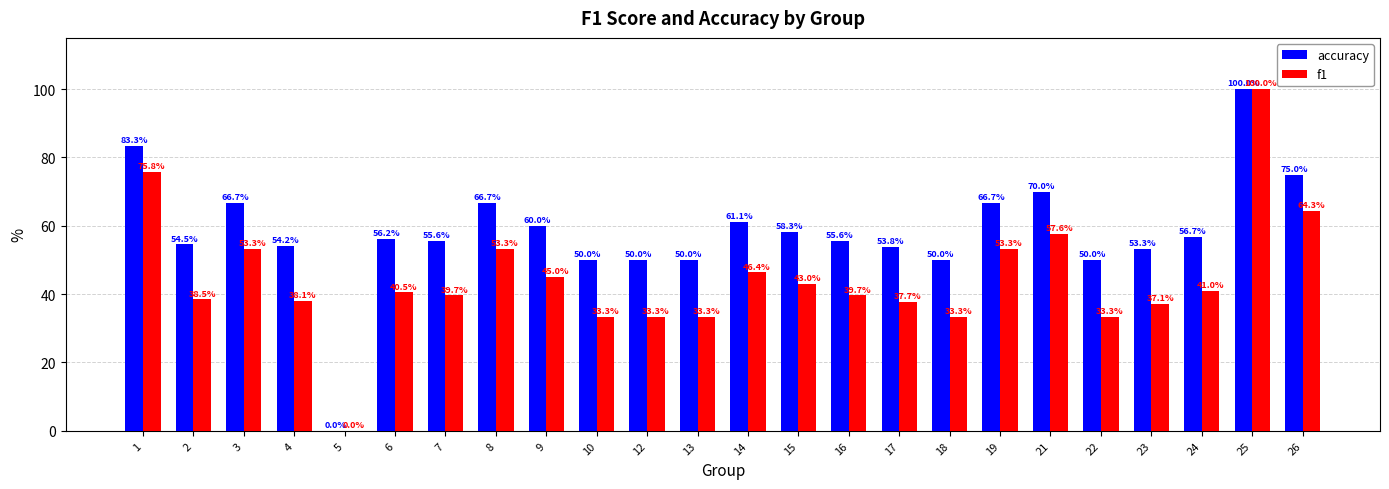

The accuracy series shows 23.9 at 18. True or false?

False